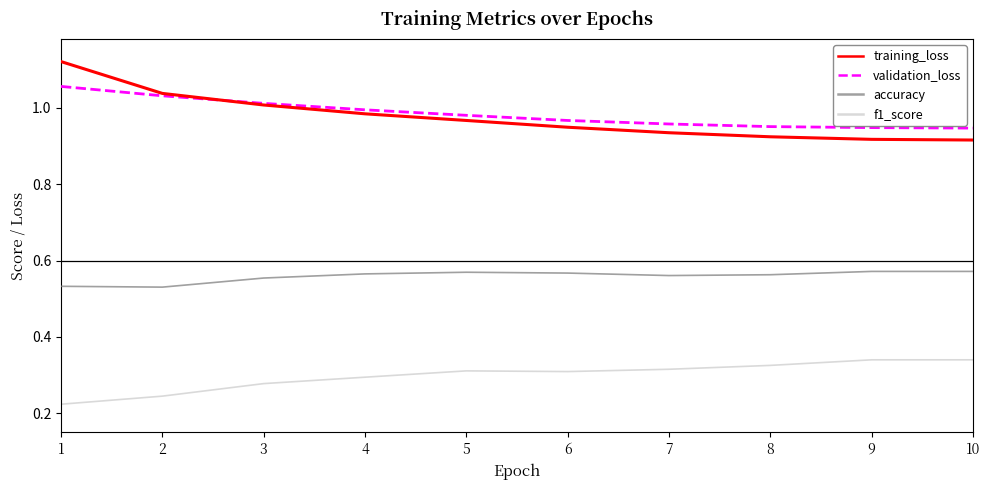

At how many categories does at least one series exceed 1?

3